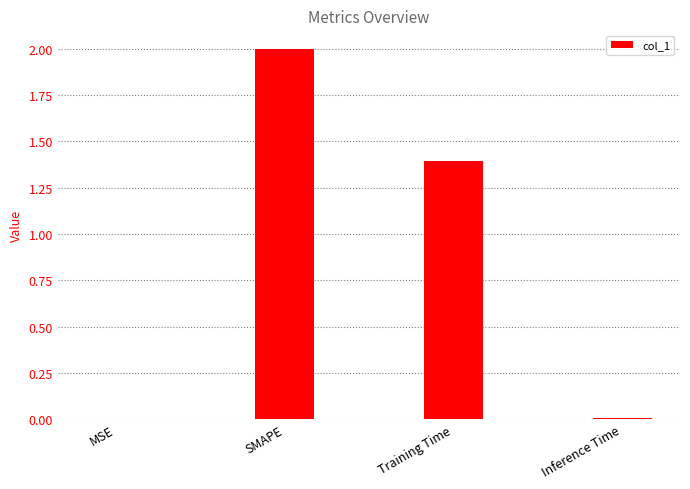

Between SMAPE and MSE, which is larger?

SMAPE